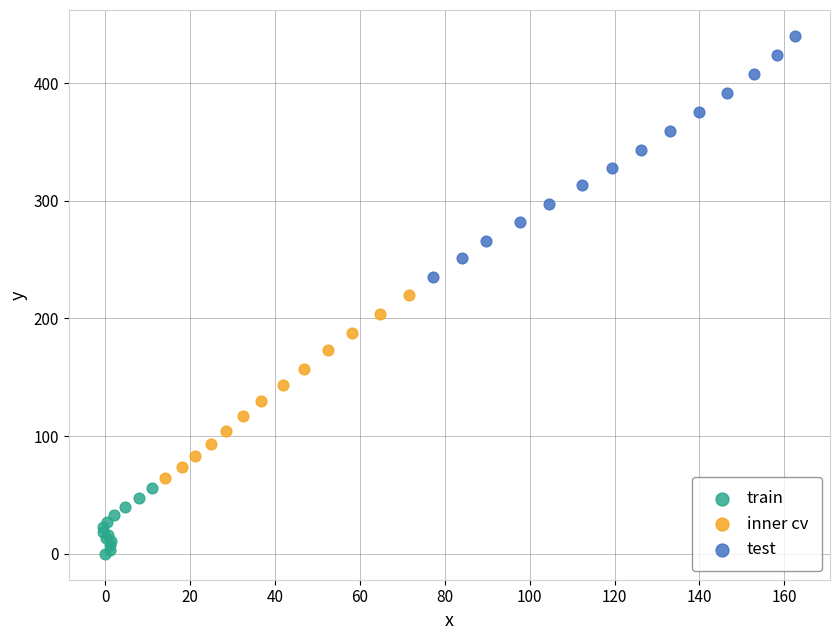

Which series contains the lowest Y value?

train